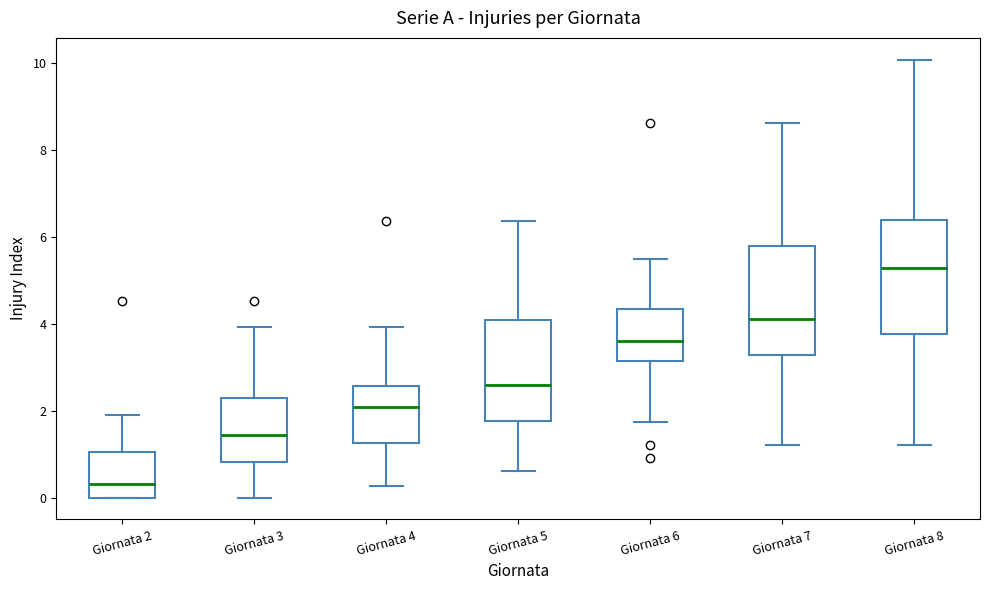

Which box has the highest median line?

Giornata 8